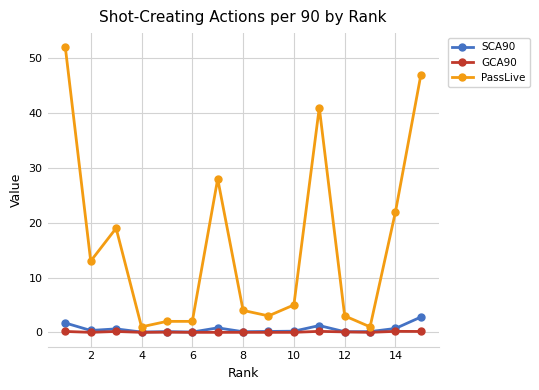

Rank the series by their maximum value, from lowest to highest.

GCA90, SCA90, PassLive